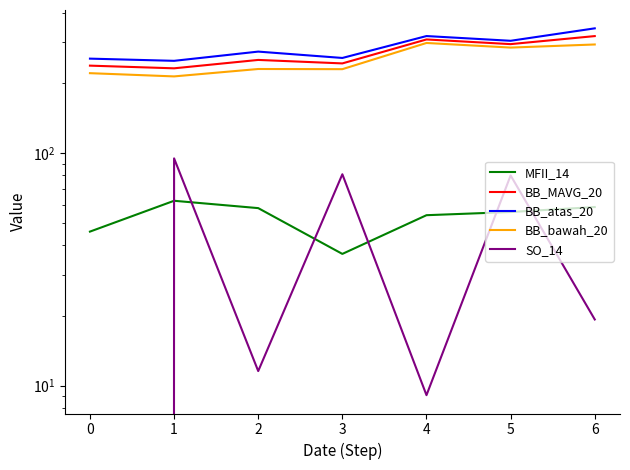

What is the total value across all series at 1?

850.0